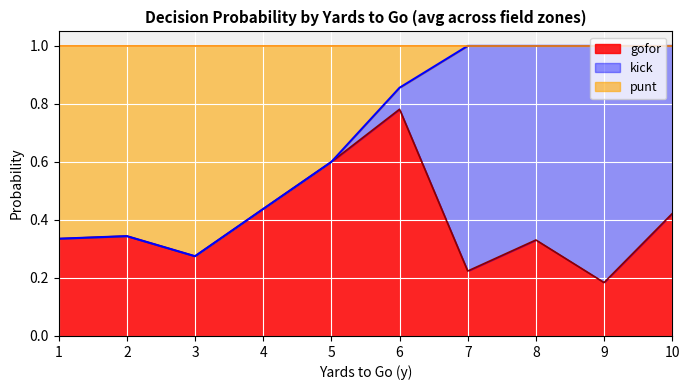

Which category has the lowest value in the gofor series?

9